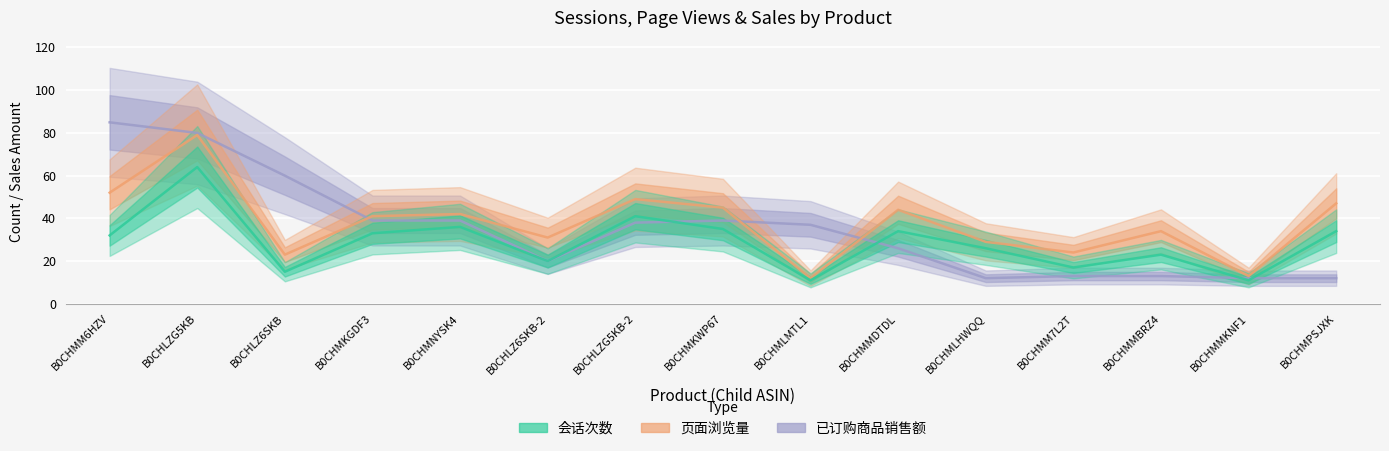

How many distinct data groups are displayed?

3